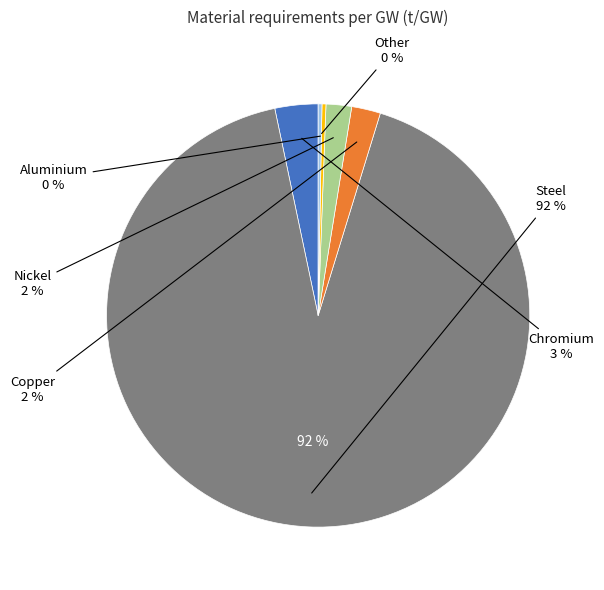

Is it true that Copper is 2% of the pie?

True